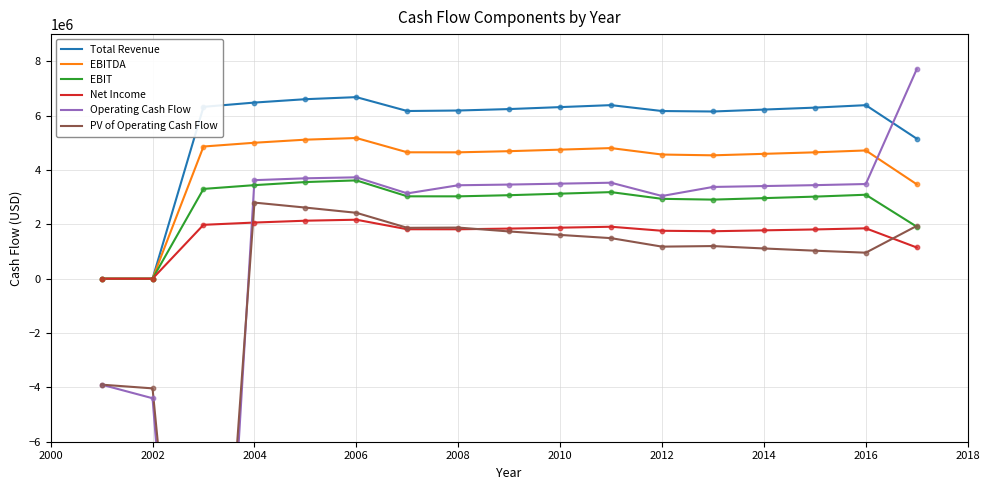

Which series has the largest total across all categories?

Total Revenue